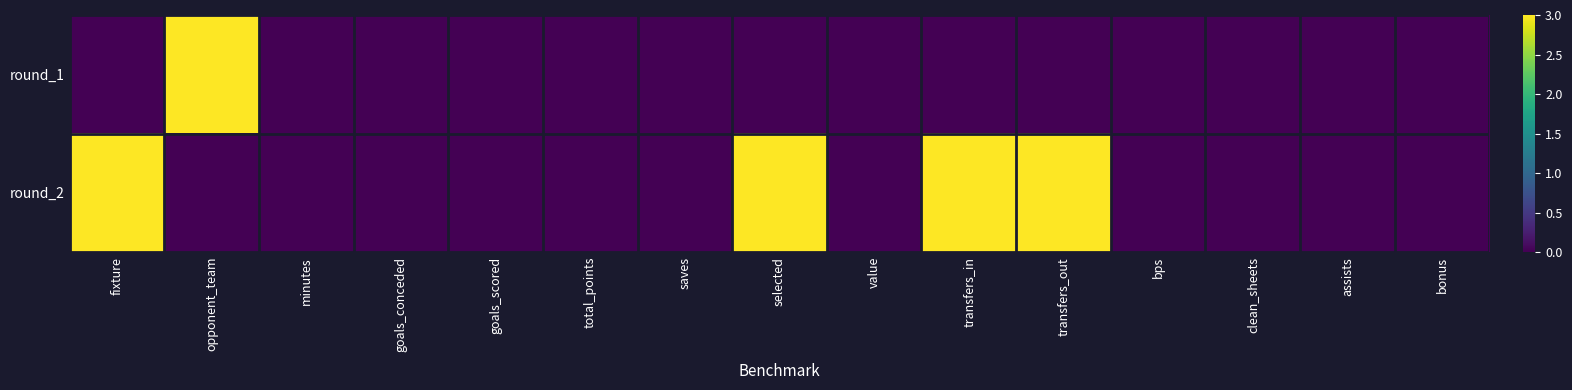

Reading right to left, list all the values displayed in this chart.

round_1: bonus=0	assists=0	clean_sheets=0	bps=0	transfers_out=0	transfers_in=0	value=0	selected=0	saves=0	total_points=0	goals_scored=0	goals_conceded=0	minutes=0	opponent_team=3	fixture=0
round_2: bonus=0	assists=0	clean_sheets=0	bps=0	transfers_out=3	transfers_in=3	value=0	selected=3	saves=0	total_points=0	goals_scored=0	goals_conceded=0	minutes=0	opponent_team=0	fixture=3